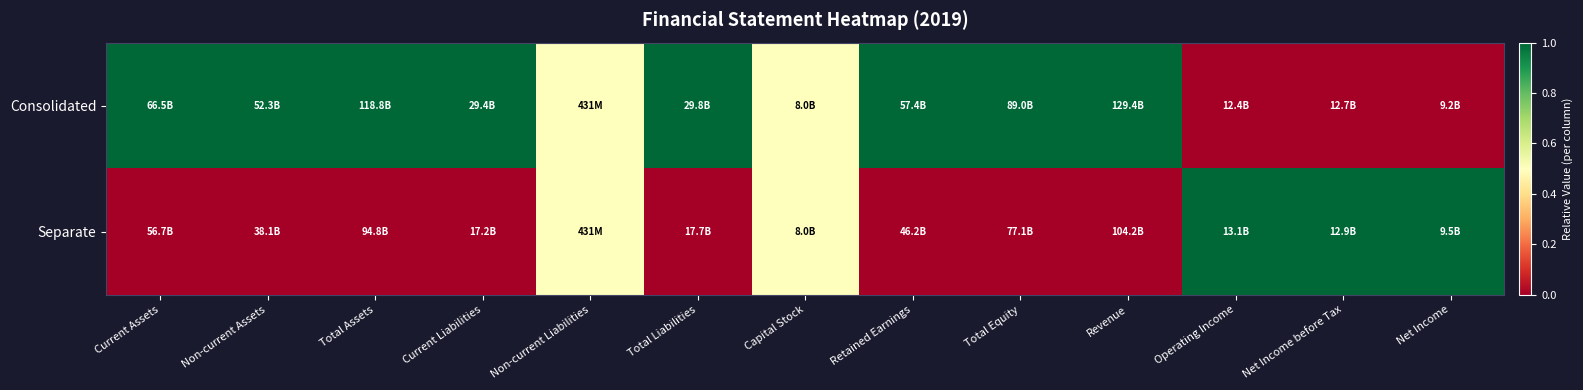

What is the total value across all series at Total Liabilities?

1.0